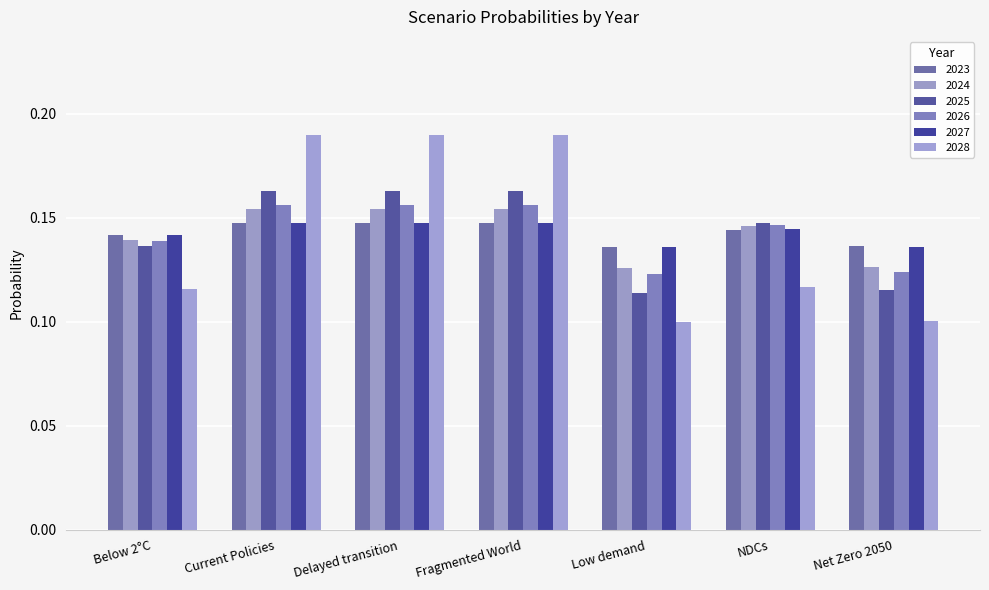

Is it true that 2023 equals 0.1 at Fragmented World?

True